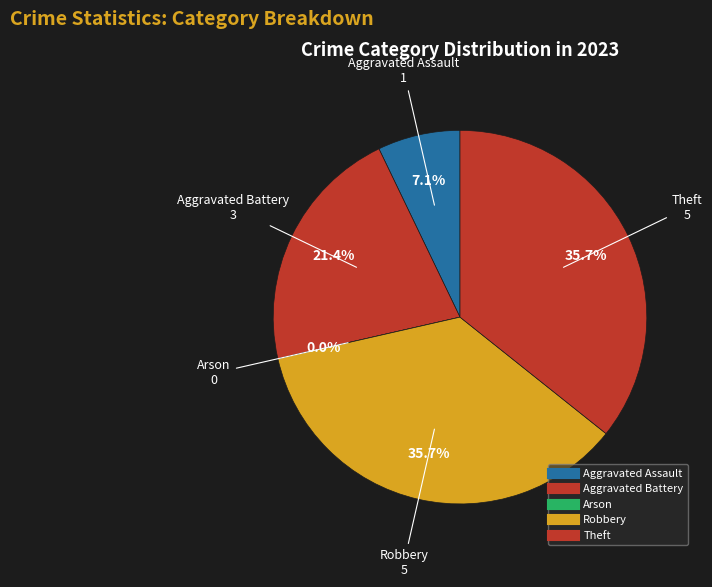

What is the ratio of the value at Theft to the value at Robbery?

1.0